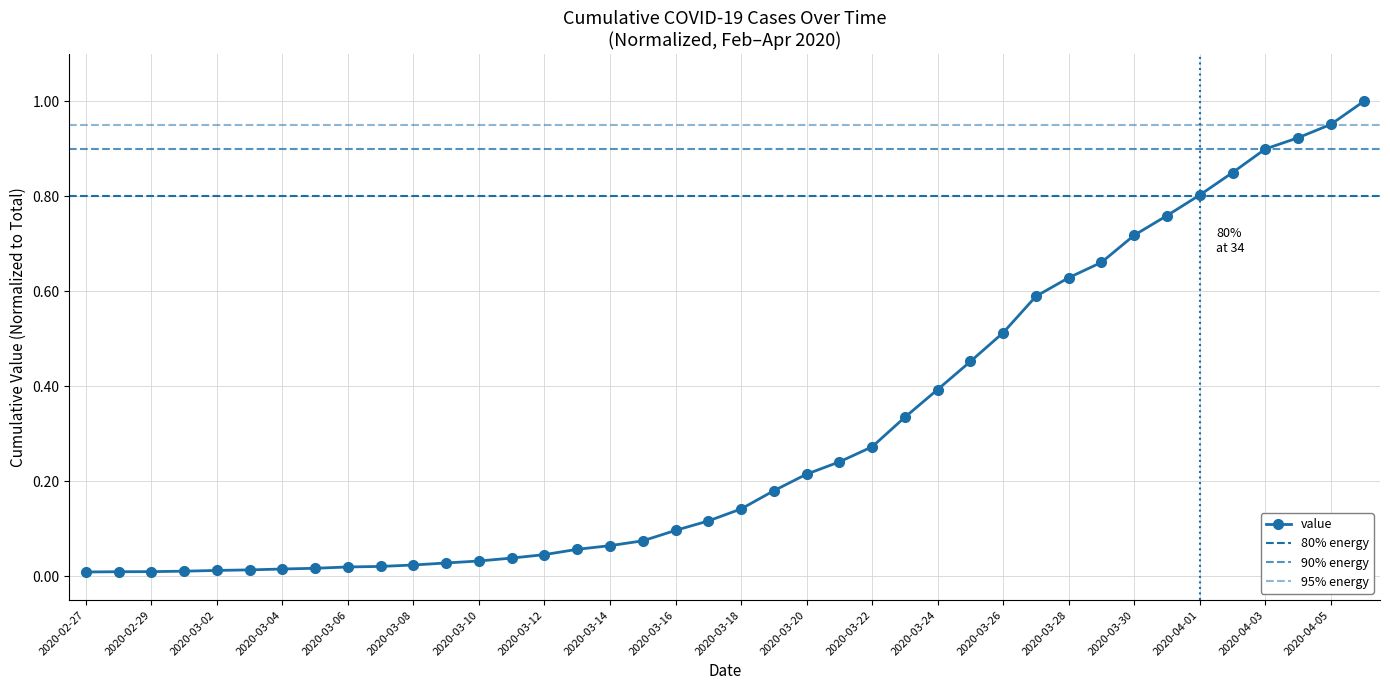

Rank the categories by value from highest to lowest.

2020-04-06, 2020-04-05, 2020-04-04, 2020-04-03, 2020-04-02, 2020-04-01, 2020-03-31, 2020-03-30, 2020-03-29, 2020-03-28, 2020-03-27, 2020-03-26, 2020-03-25, 2020-03-24, 2020-03-23, 2020-03-22, 2020-03-21, 2020-03-20, 2020-03-19, 2020-03-18, 2020-03-17, 2020-03-16, 2020-03-15, 2020-03-14, 2020-03-13, 2020-03-12, 2020-03-11, 2020-03-10, 2020-03-09, 2020-03-08, 2020-03-07, 2020-03-06, 2020-03-05, 2020-03-04, 2020-03-03, 2020-03-02, 2020-03-01, 2020-02-29, 2020-02-28, 2020-02-27